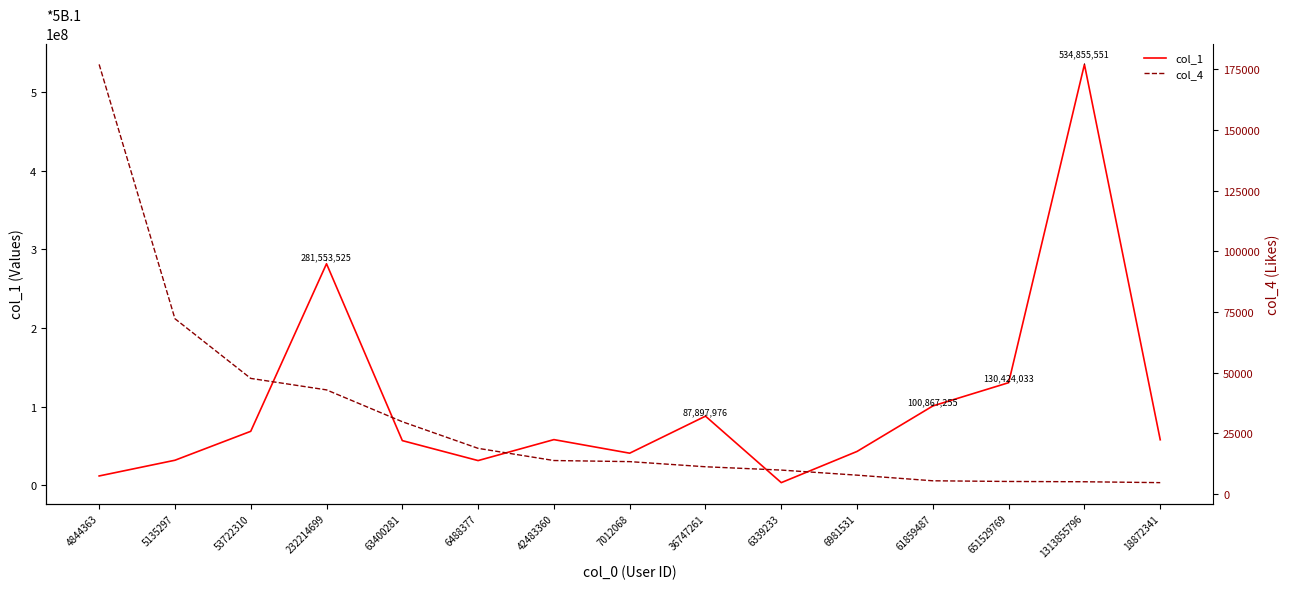

Reading left to right, what are all the values shown in this chart?

col_1: 4844363=11900825	5135297=31863522	53722310=68630000	232214699=281553525	63400281=56816224	6488377=31436309	42483360=58079721	7012068=40832786	36747261=87897976	6339233=3409248	6981531=43068079	61859487=100867255	651529769=130424033	1313855796=534855551	18872341=57886575
col_4: 4844363=177000	5135297=72208	53722310=47612	232214699=42880	63400281=29761	6488377=18788	42483360=13771	7012068=13320	36747261=11201	6339233=9833	6981531=7741	61859487=5422	651529769=5141	1313855796=5024	18872341=4659